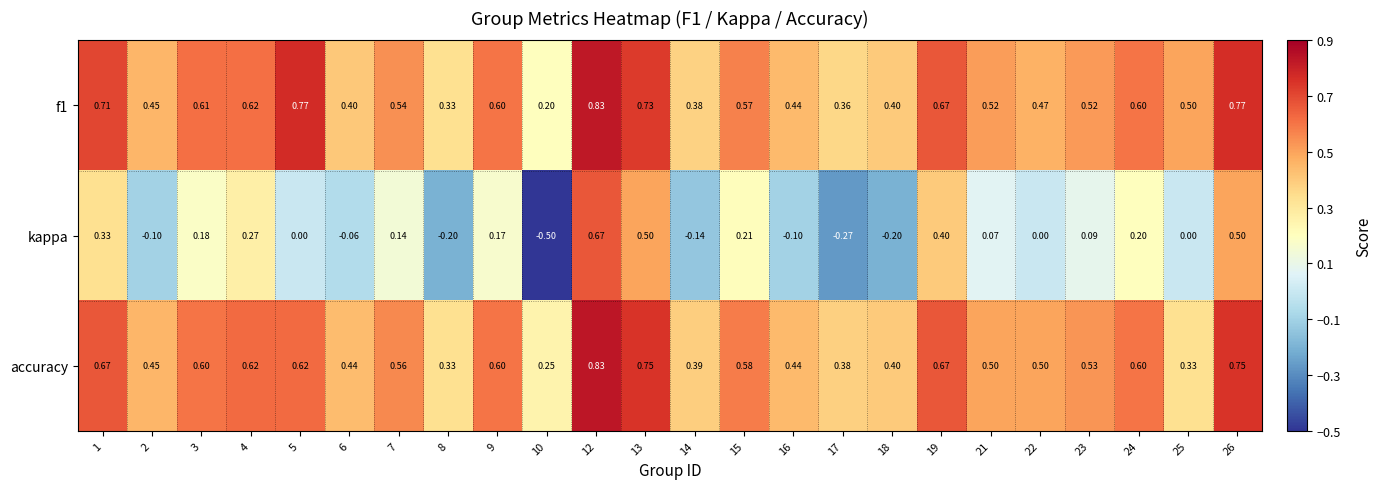

Is the value of accuracy at 15 greater than the value of f1 at 5?

No